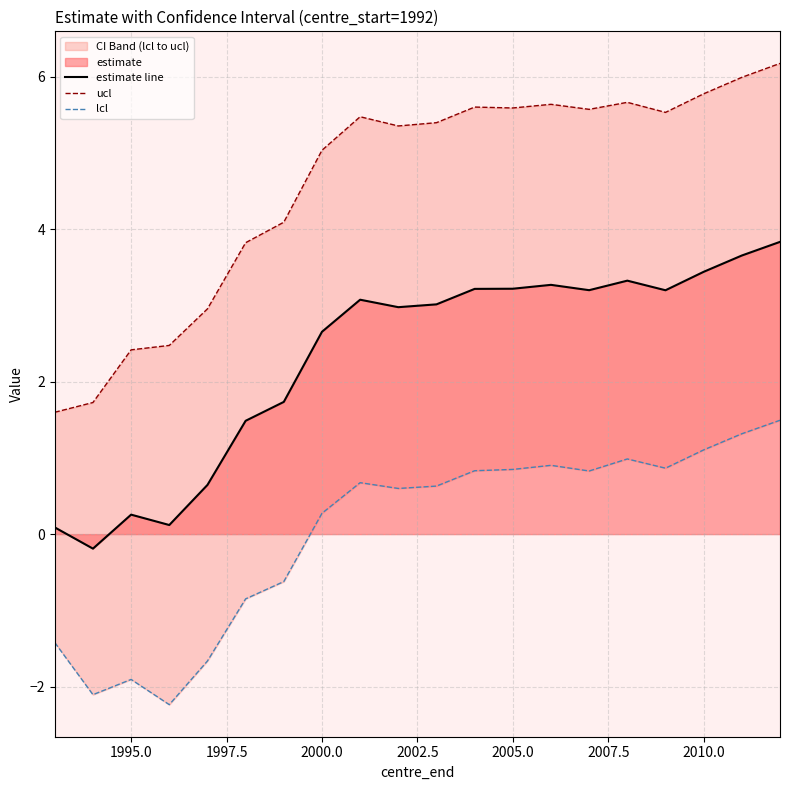

Which series has the widest spread of values?

ucl